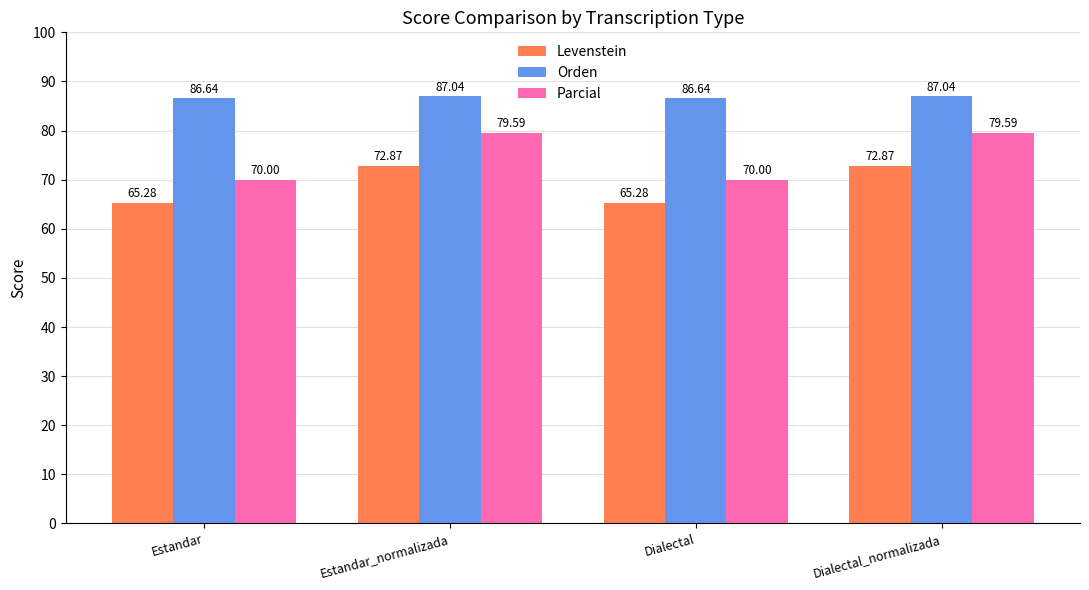

Rank the series by their maximum value, from highest to lowest.

Orden, Parcial, Levenstein